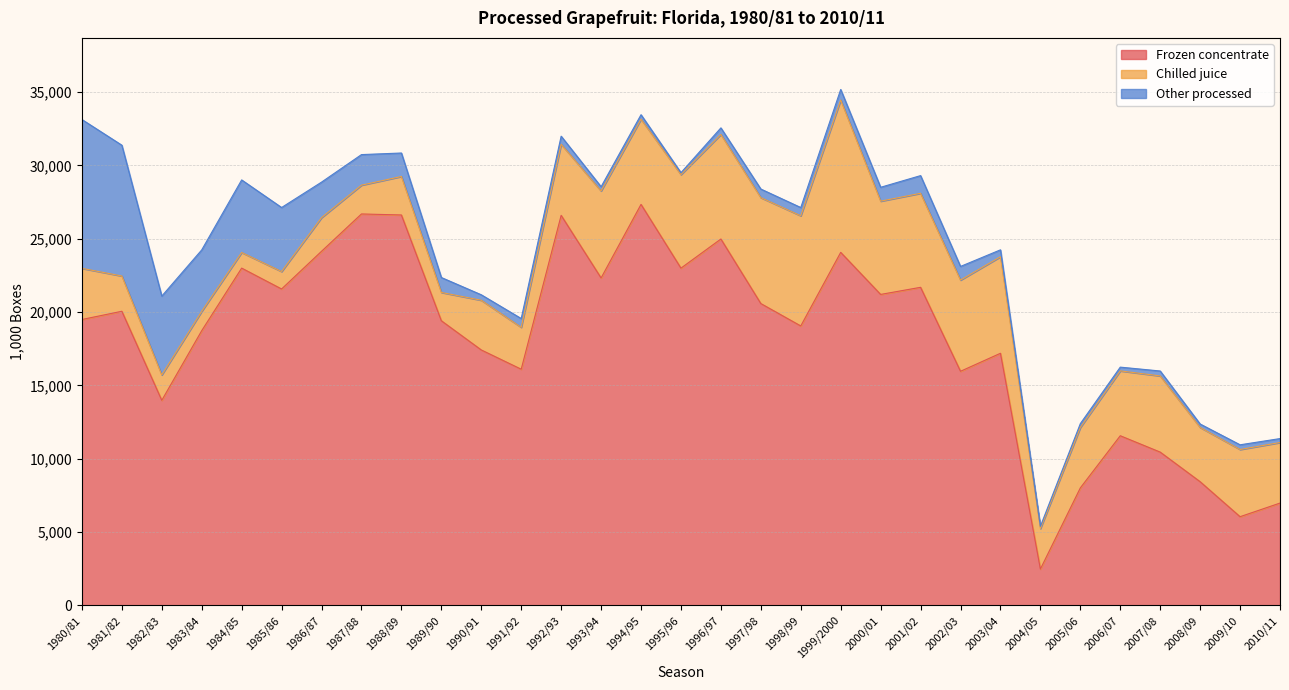

What is the approximate value of Frozen concentrate at 2002/03, to the nearest 100?

16000